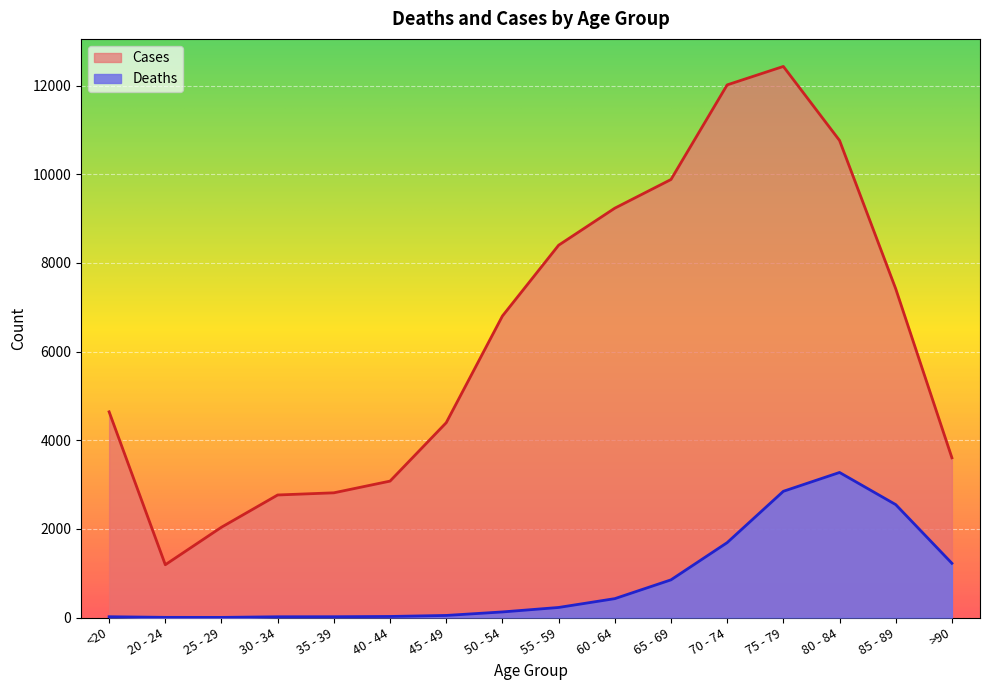

True or false: Deaths has a value of 5 at 35 - 39.

False